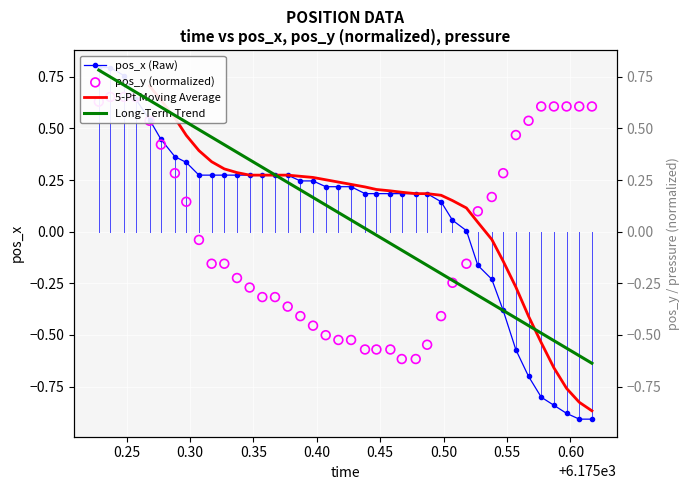

What are all the series names shown in the legend?

pos_x (Raw), 5-Pt Moving Average, Long-Term Trend, pos_y (normalized)